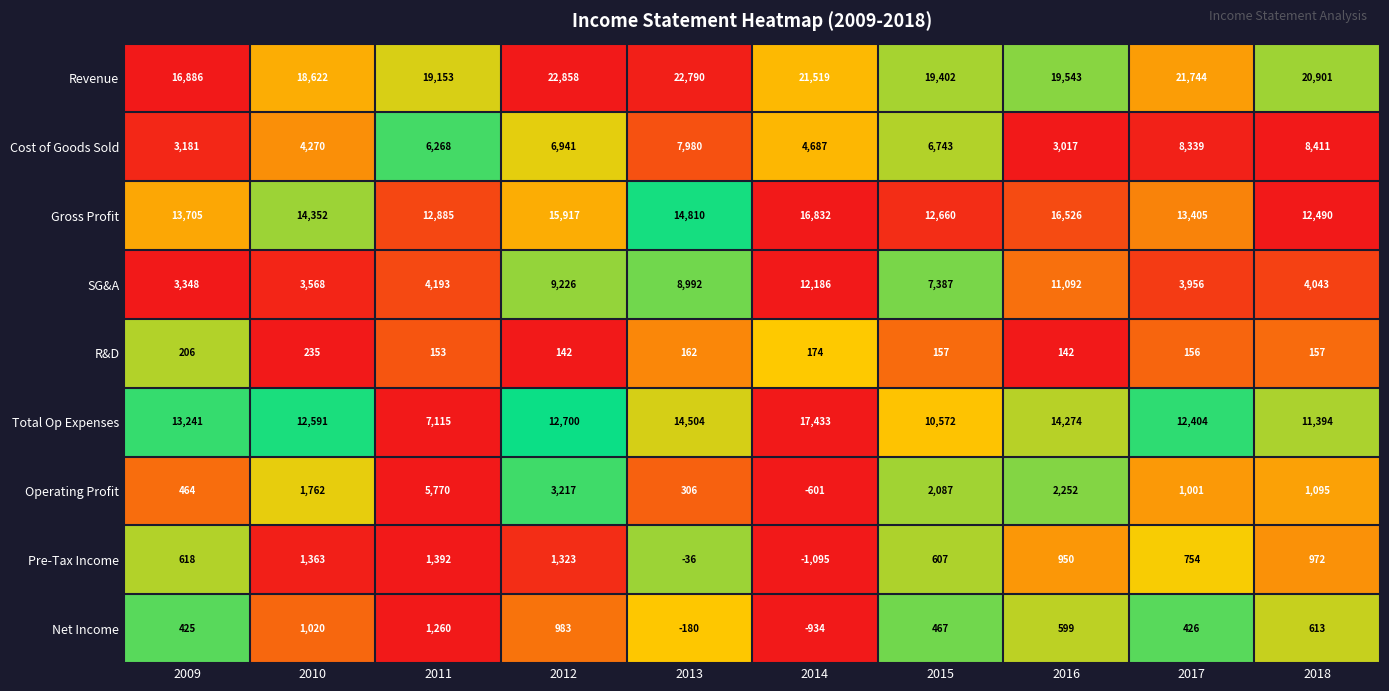

At how many categories does at least one series exceed 0?

10